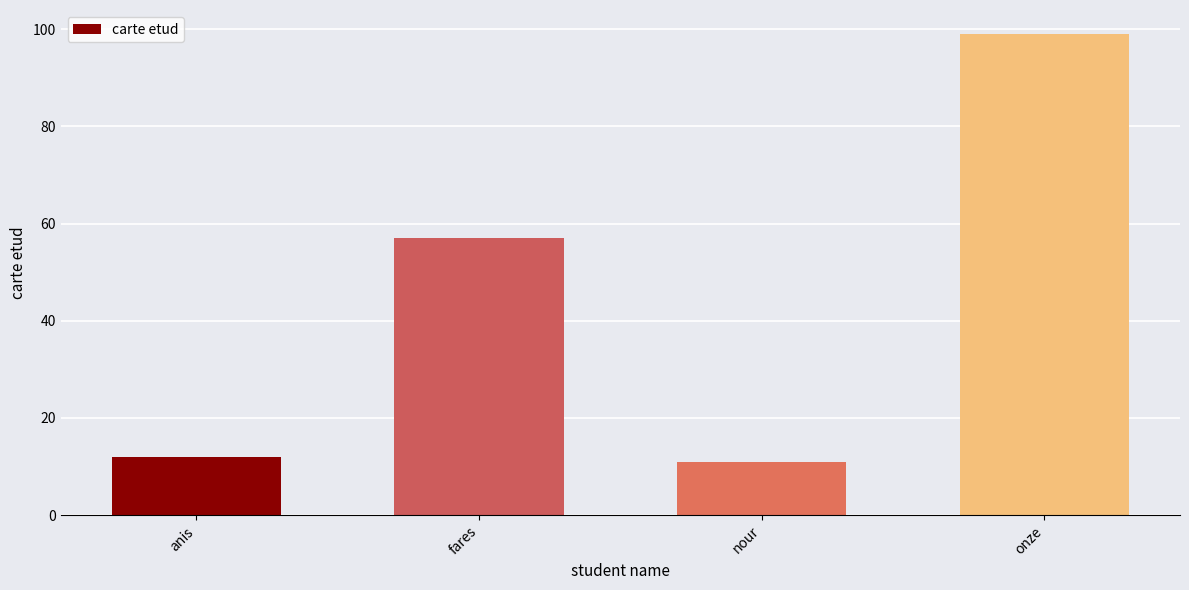

At which category does the chart reach its peak across all series?

onze